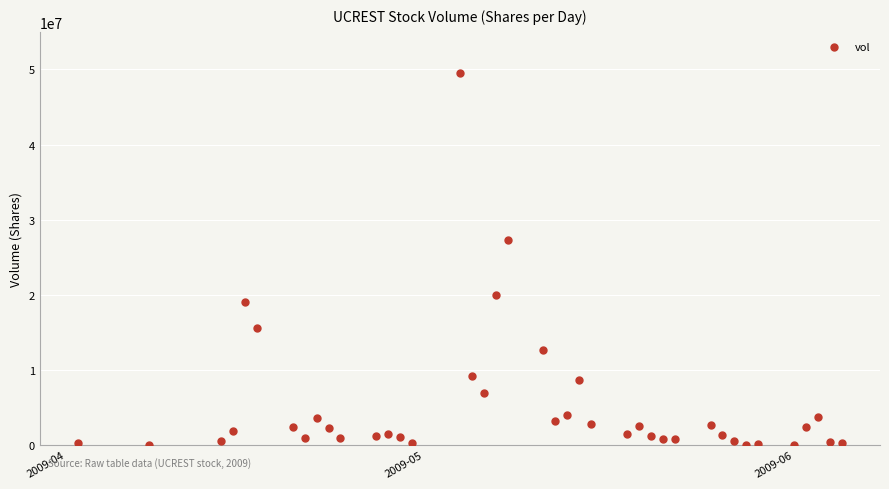

What Y value in the scatter plot is closest to 24762000?

27266100